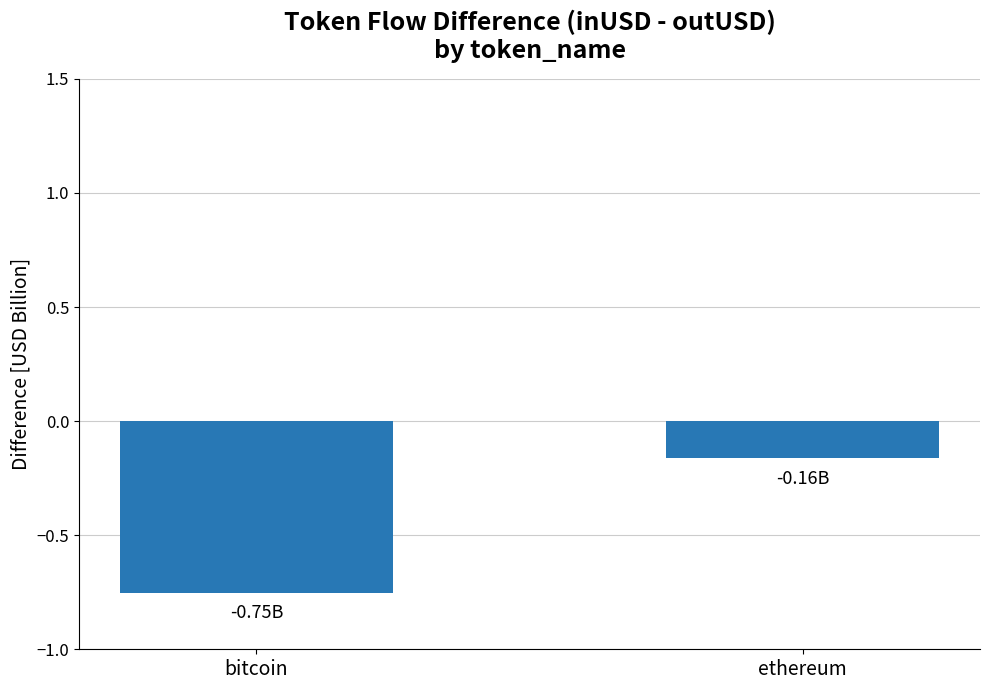

What position from the right is bitcoin?

2